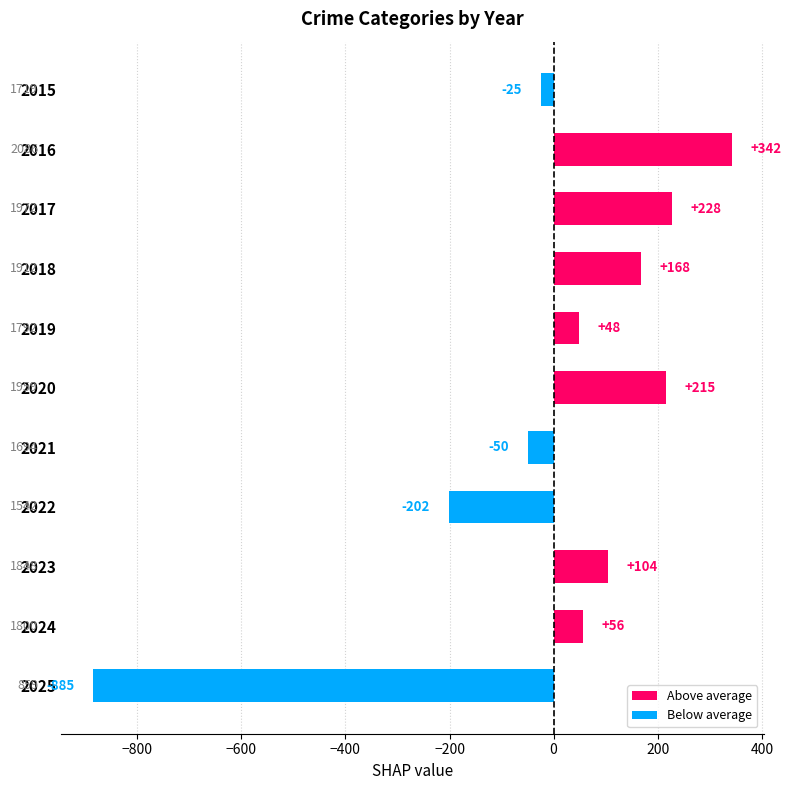

Are the bars grouped side by side (vs. stacked)?

No